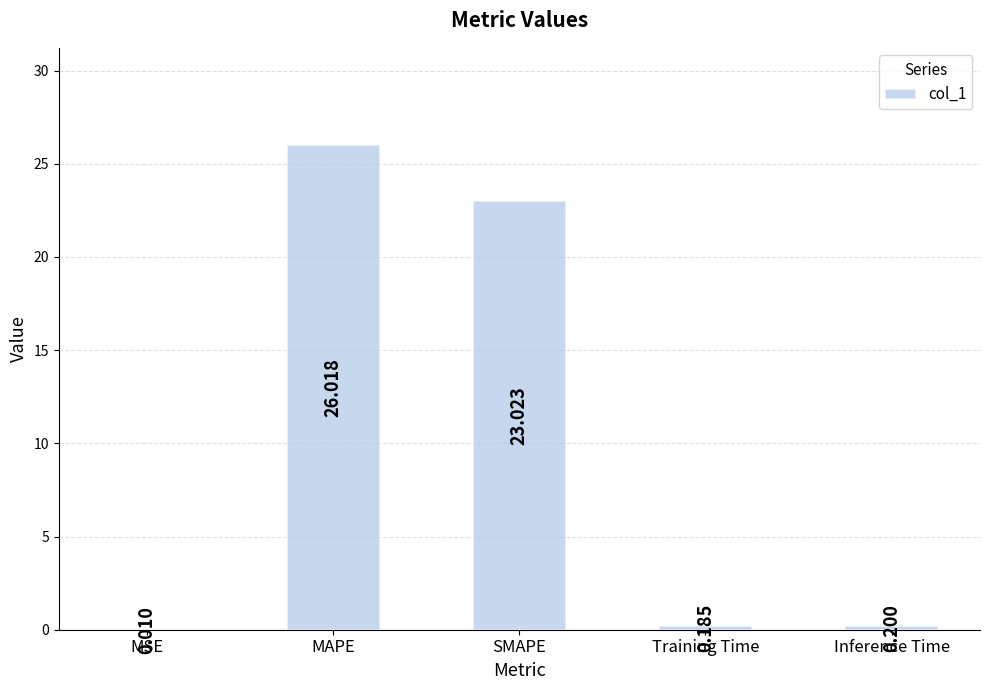

At which category does the chart reach its peak across all series?

MAPE